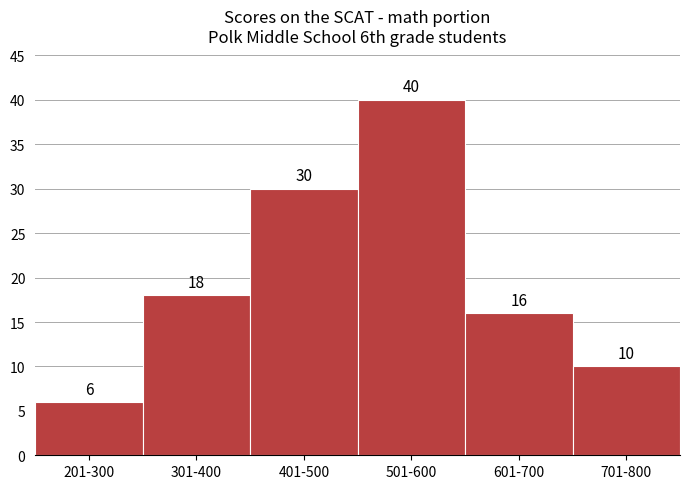

Reading left to right, extract all data points from this chart.

6	18	30	40	16	10